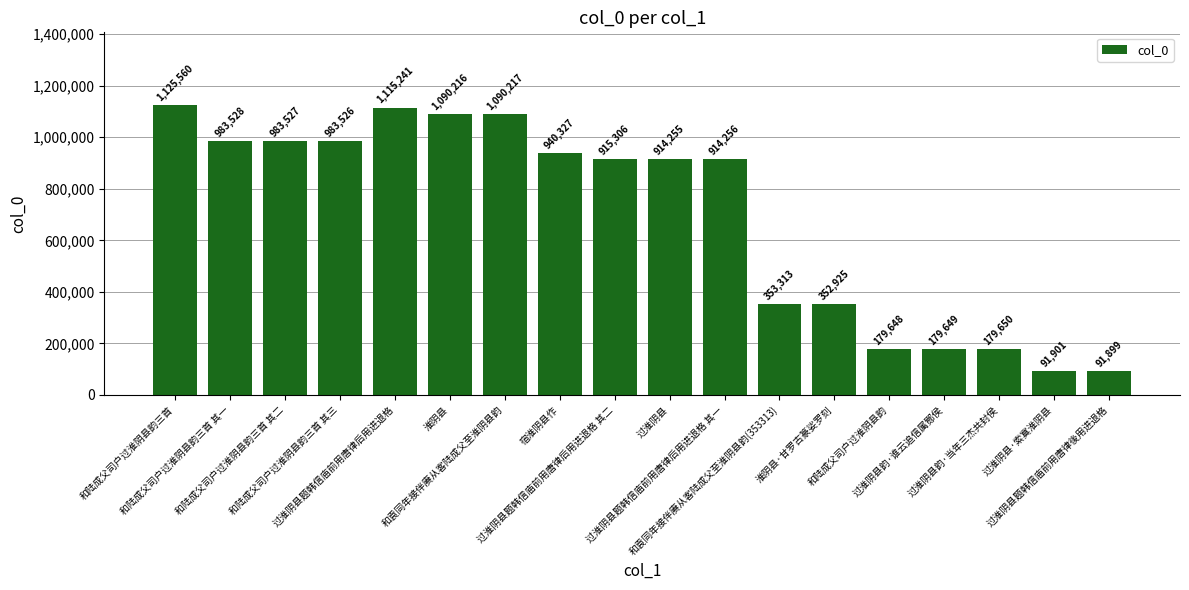

What is the difference between the maximum and second lowest values?

1033659